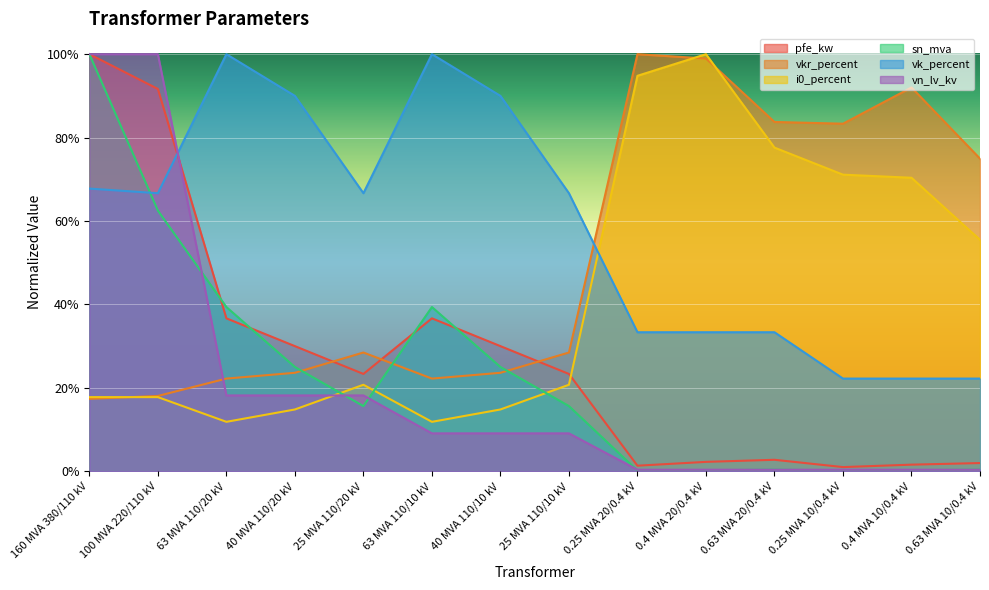

What is the difference between the highest and lowest values at 40 MVA 110/10 kV?

0.8